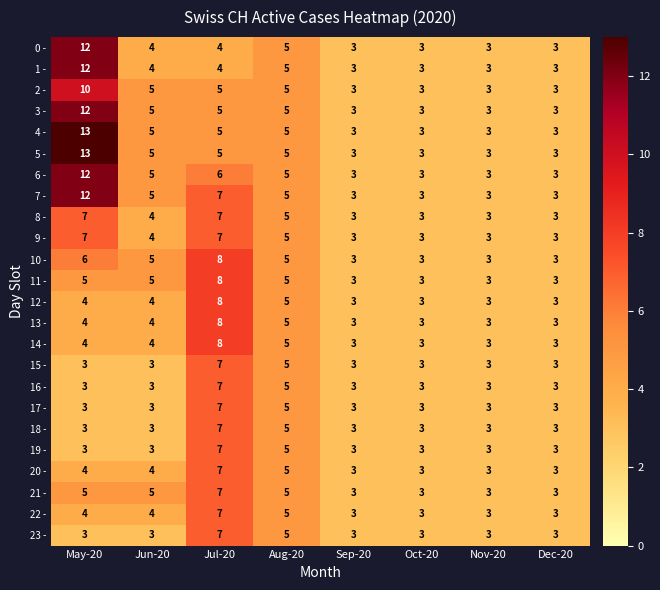

Which series has the largest total across all categories?

7 -